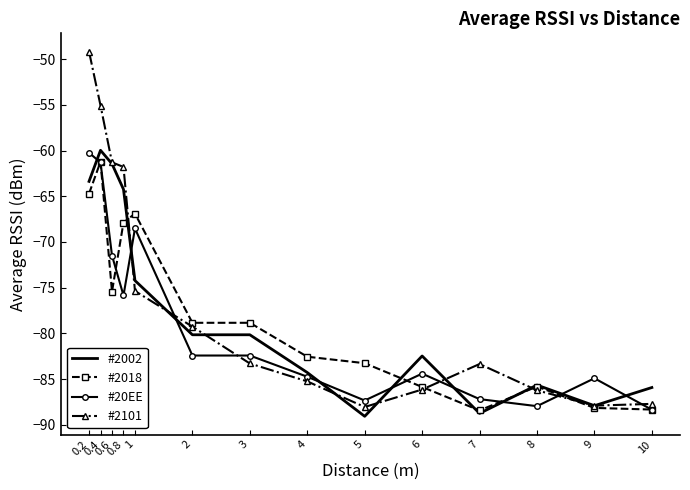

Reading left to right, list all the values displayed in this chart.

#2002: -63.4	-60.0	-61.5	-64.2	-74.2	-80.2	-80.2	-84.3	-89.1	-82.5	-88.8	-85.7	-87.9	-85.9
#2018: -64.7	-61.2	-75.4	-67.9	-66.9	-78.8	-78.8	-82.5	-83.3	-85.9	-88.4	-85.8	-88.2	-88.3
#20EE: -60.2	-61.3	-71.5	-75.8	-68.5	-82.4	-82.4	-84.7	-87.3	-84.4	-87.2	-88.0	-84.9	-88.3
#2101: -49.2	-55.1	-61.3	-61.8	-75.4	-79.3	-83.3	-85.2	-88.0	-86.1	-83.3	-86.2	-87.9	-87.7